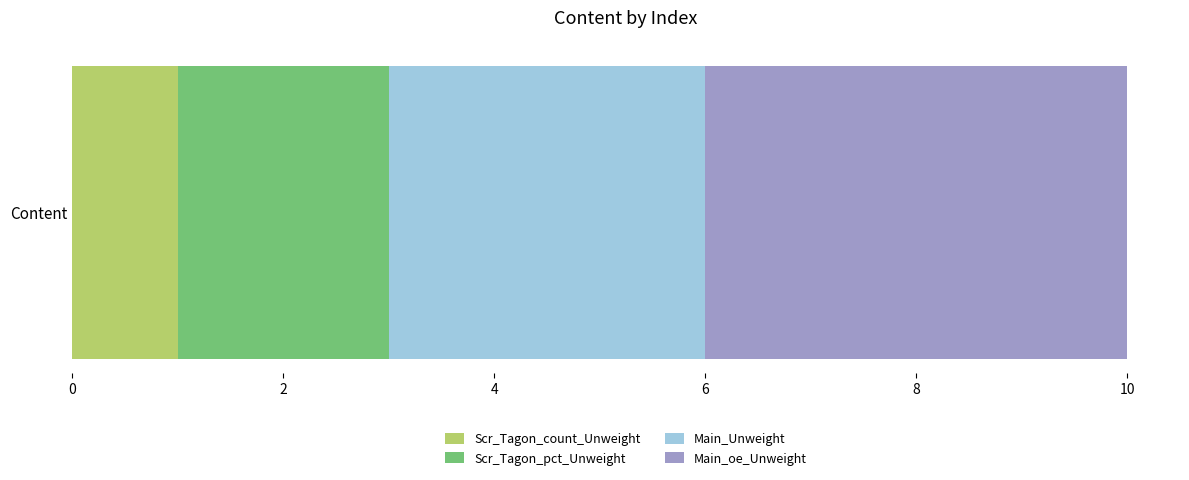

The value of Scr_Tagon_count_Unweight at Content is 0. True or false?

False